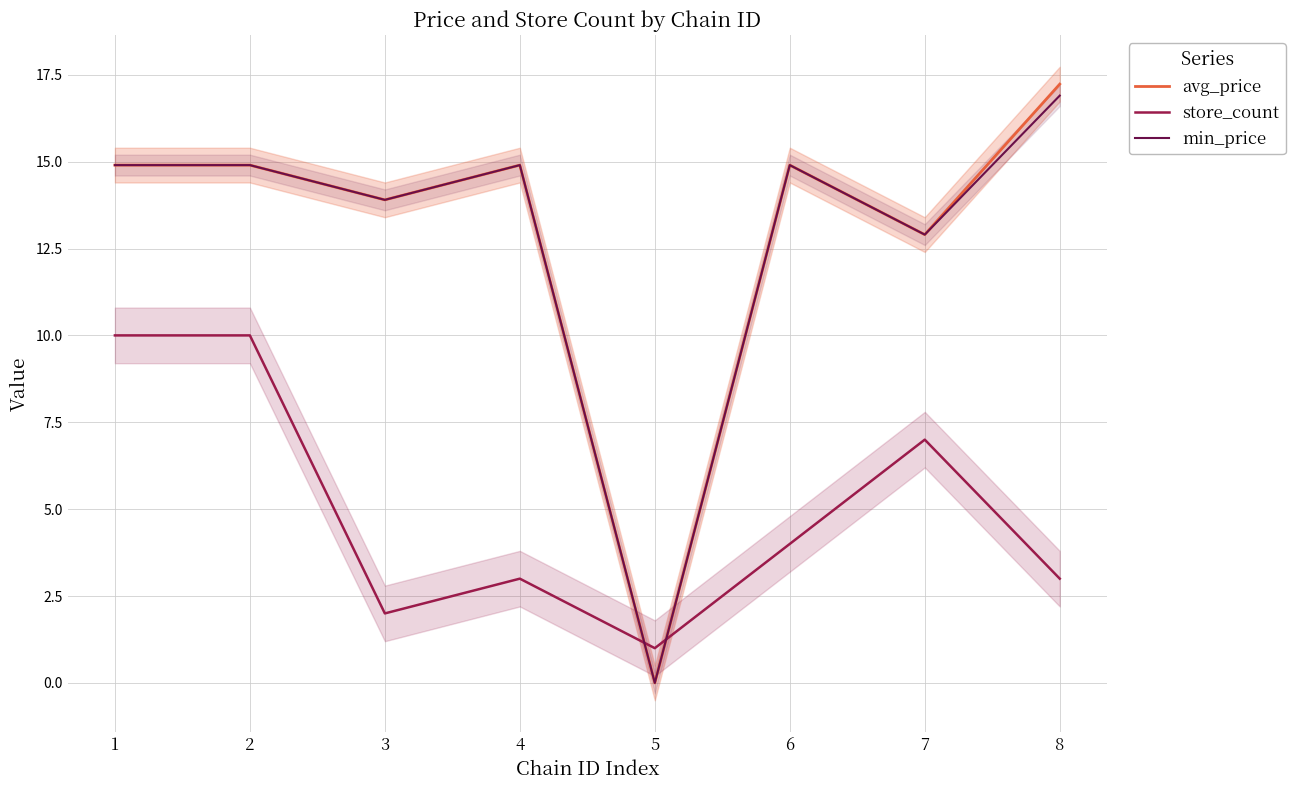

After their last crossing, which series has the higher values: store_count or avg_price?

avg_price